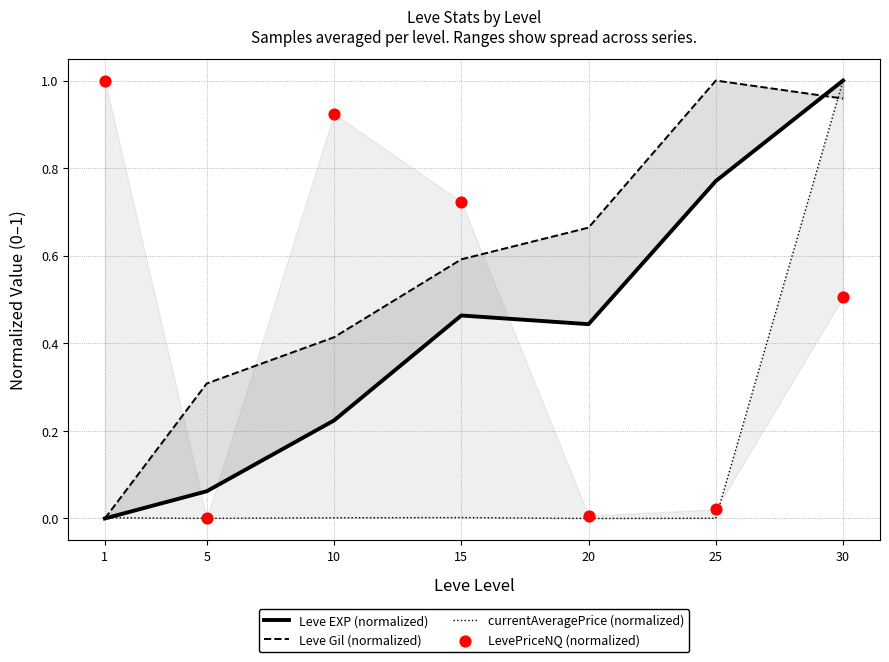

What is the total value across all series at 15?

1.8